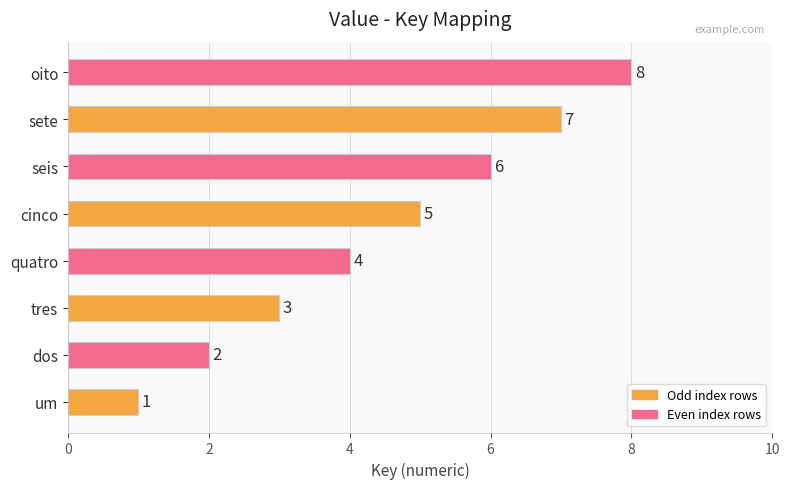

Are the bars horizontal?

Yes